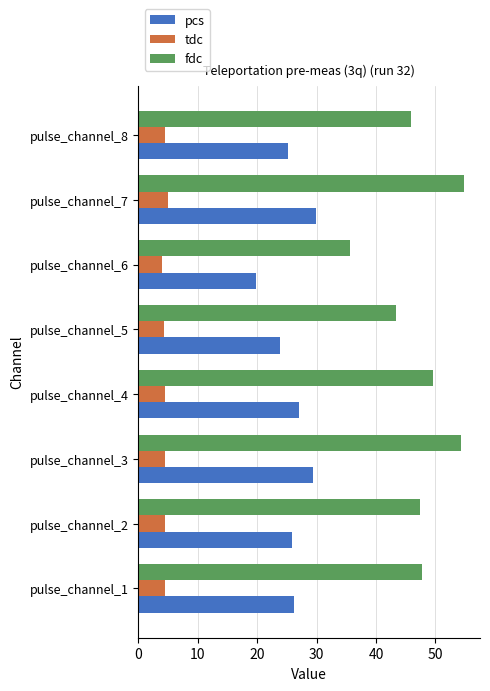

What is the difference between the maximum and minimum values in the fdc series?

19.1